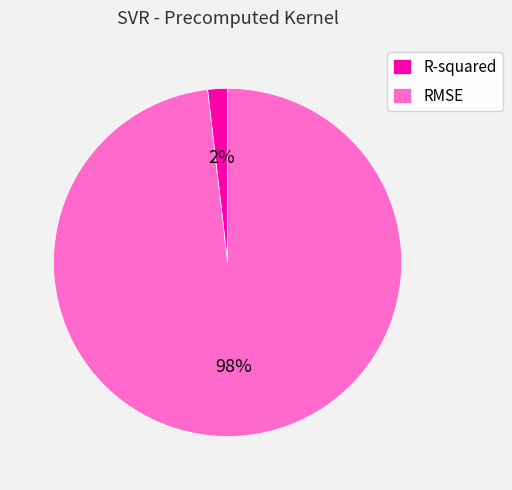

To the nearest percent, what is the difference between the RMSE and R-squared slice percentages?

96%